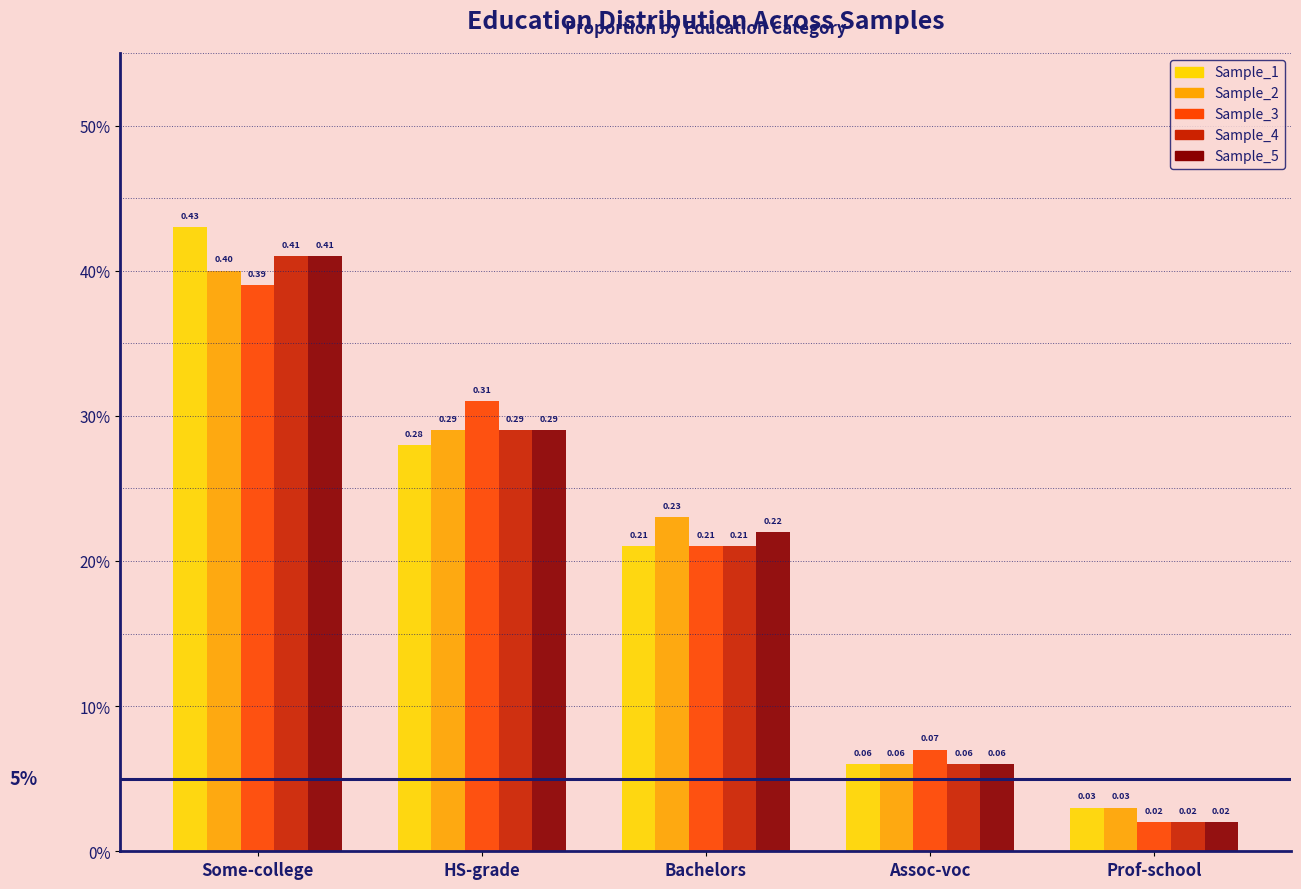

Are the bars grouped side by side (vs. stacked)?

Yes